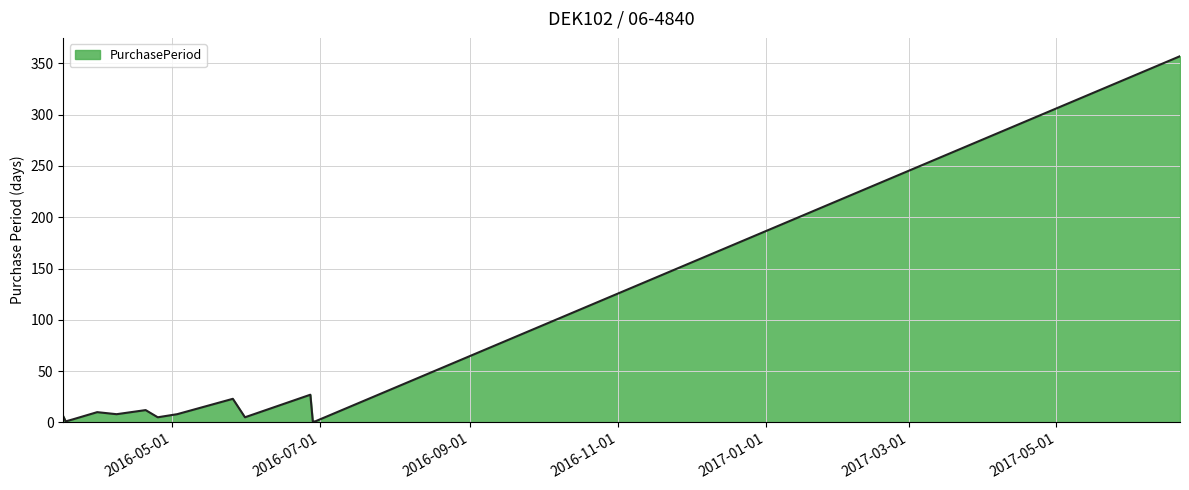

What is the greatest value displayed?

357